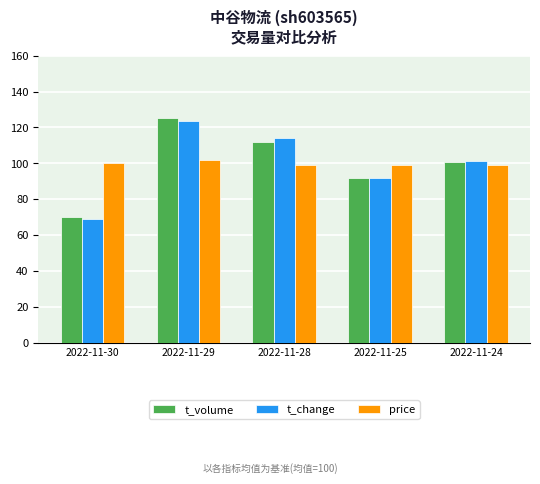

What is the difference between the highest and lowest values at 2022-11-29?

23.5